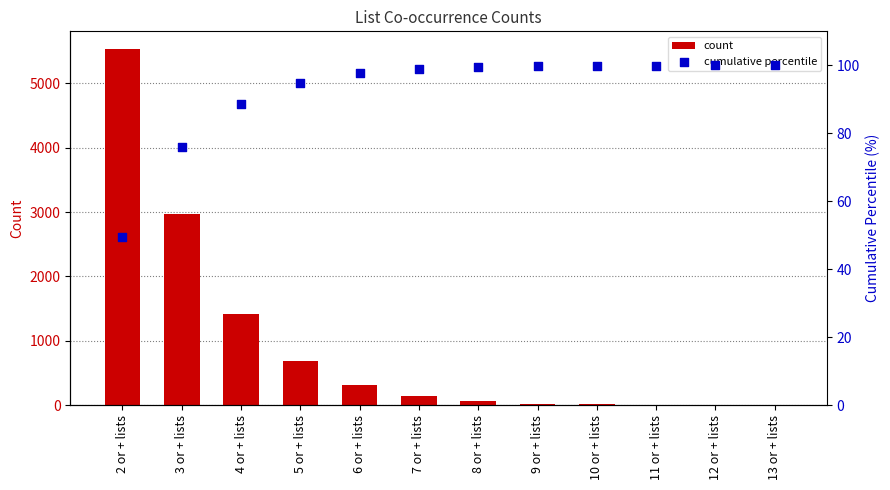

Which series has the largest total across all categories?

count